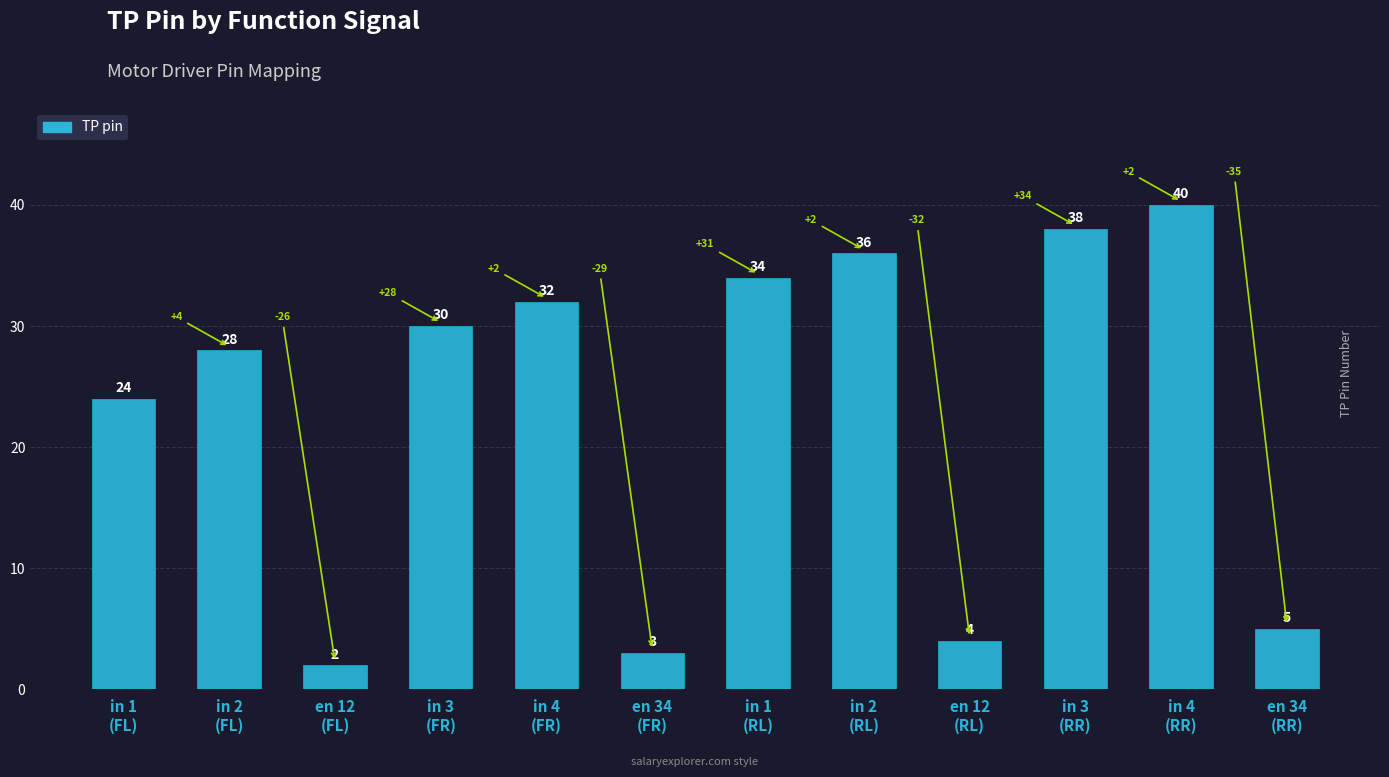

What is the smallest value displayed?

2